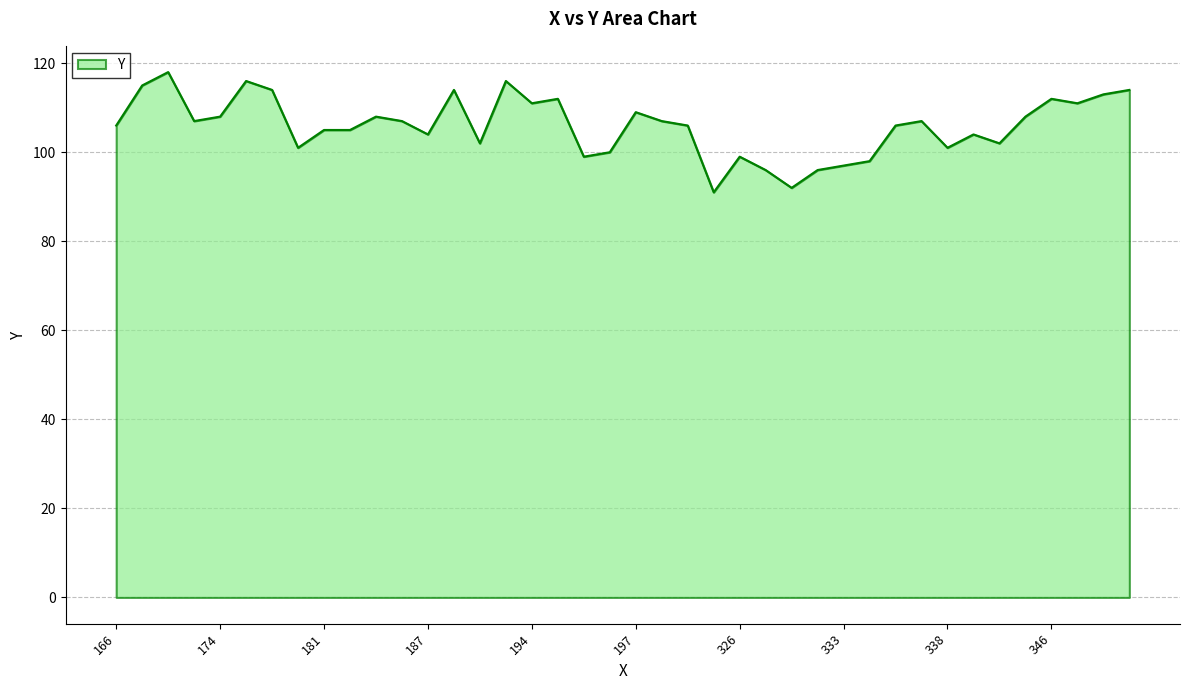

True or false: there are more than 2 points higher than both neighbors.

True